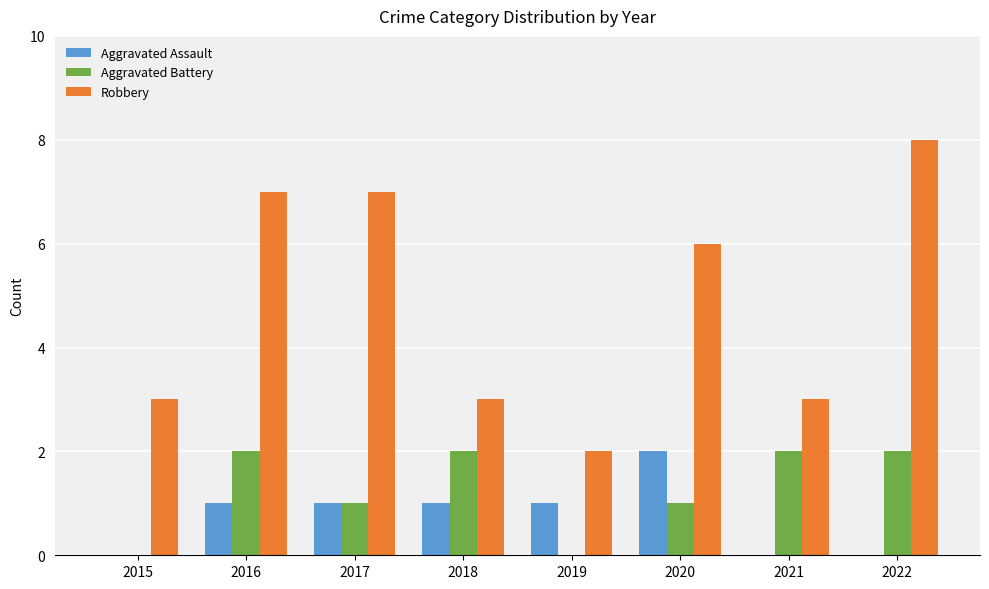

Are the bars horizontal?

No